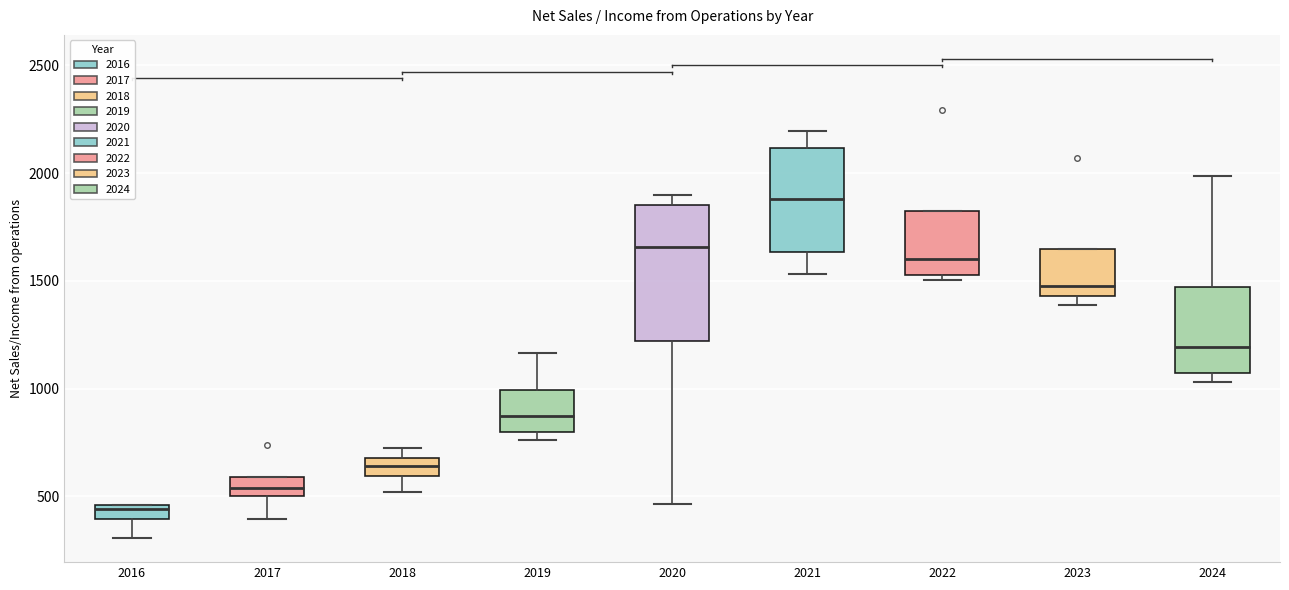

Where does the upper whisker of the box at x = 2019 end on the y-axis? The values are not printed on the chart, so give them approximately, as read against the axis.

1150